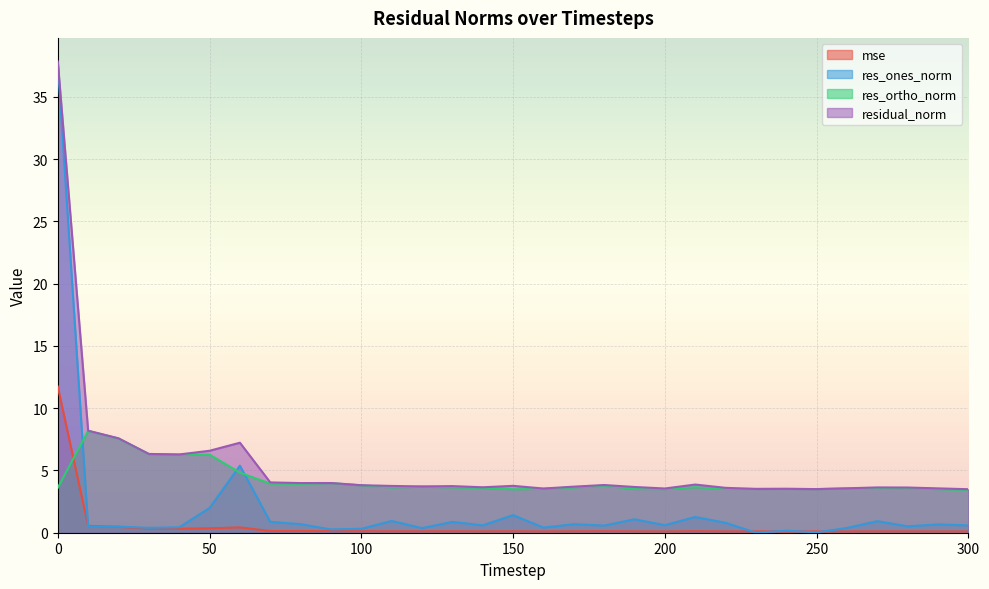

True or false: res_ones_norm and residual_norm cross at least once.

False